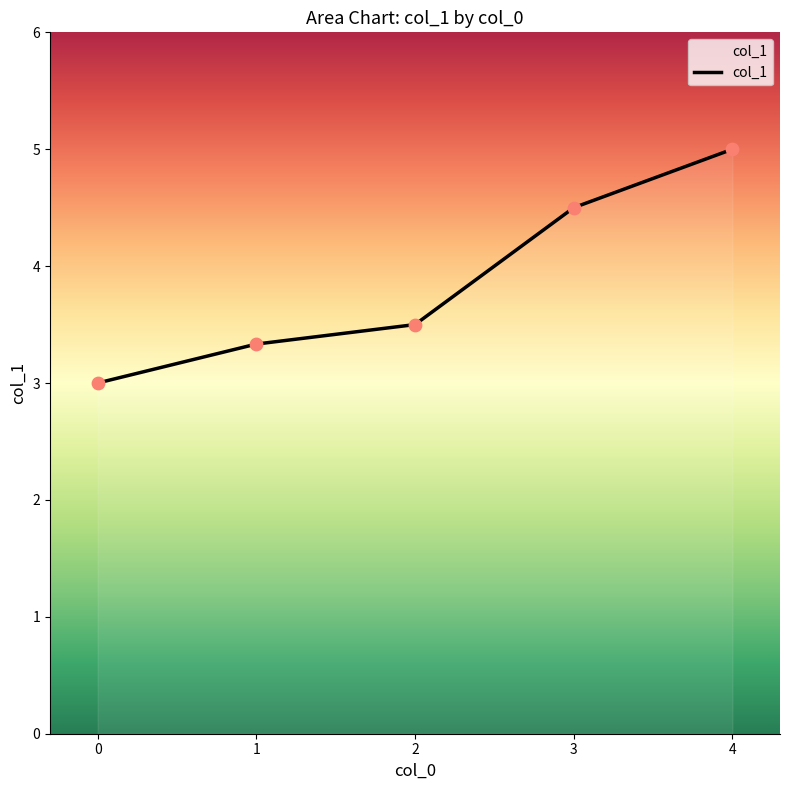

What is the change in value from 0 to 2?

+0.5